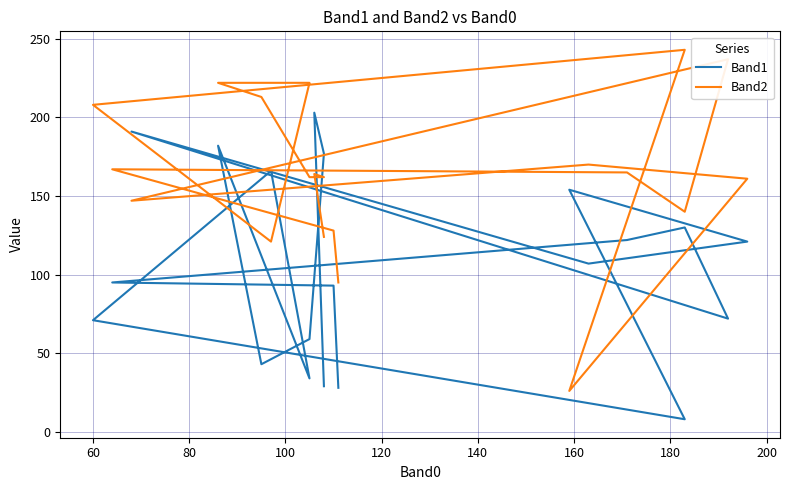

Which series ends up on top after the final intersection of Band1 and Band2?

Band2